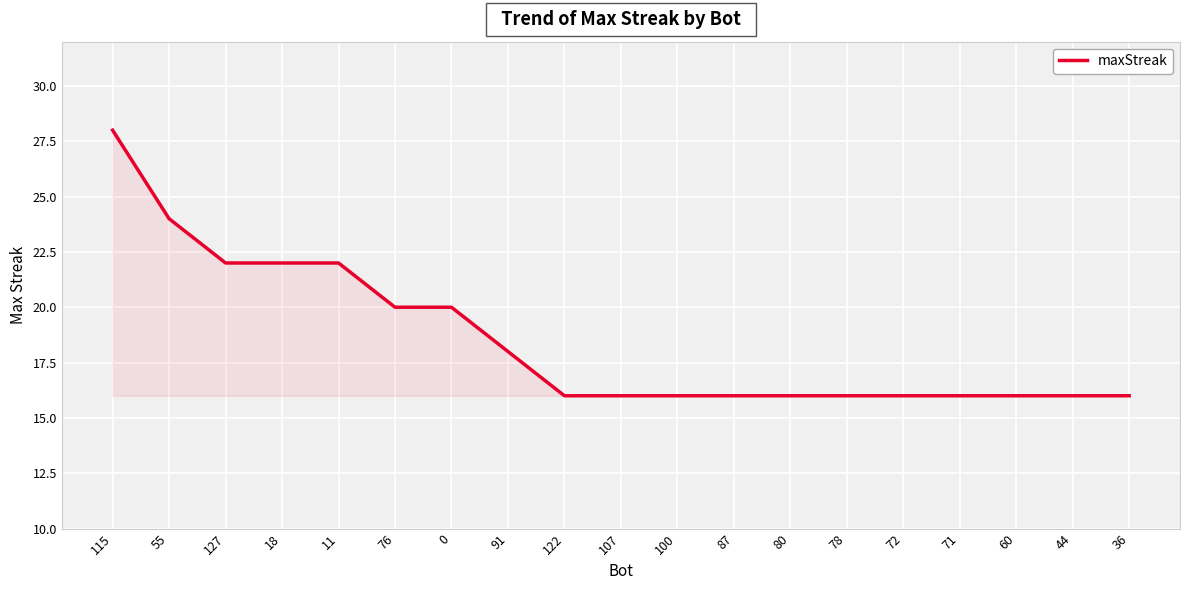

What is the approximate value at 122?

16